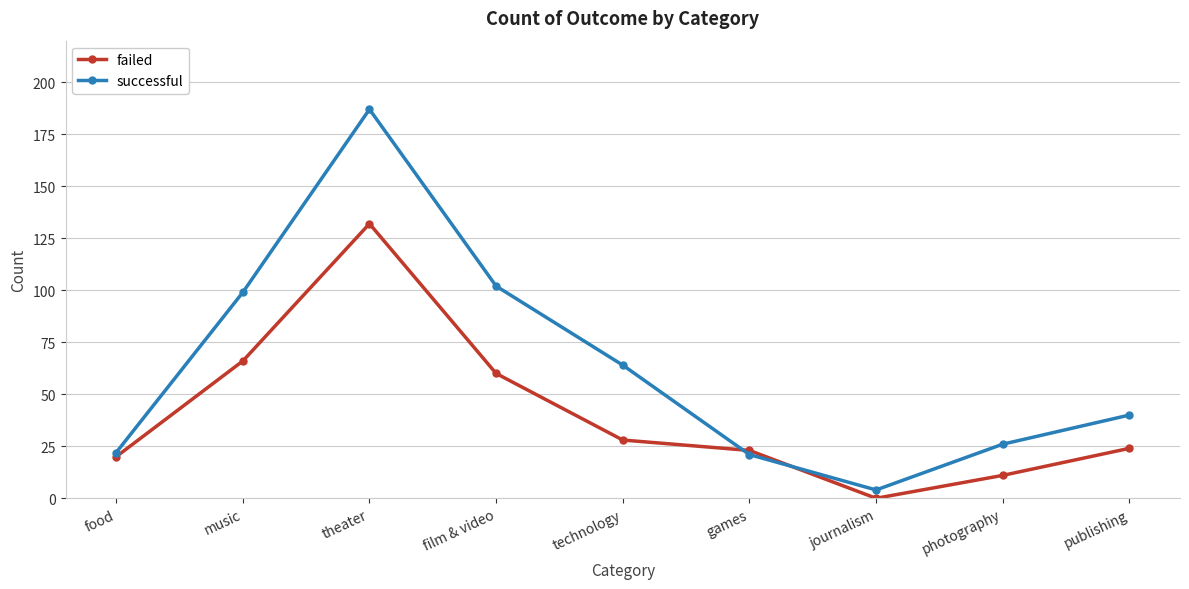

What is the sum of the failed values at journalism and games?

23